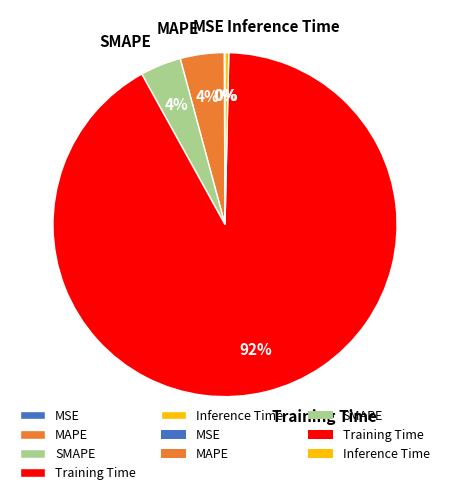

Between Inference Time and SMAPE, which is larger?

SMAPE